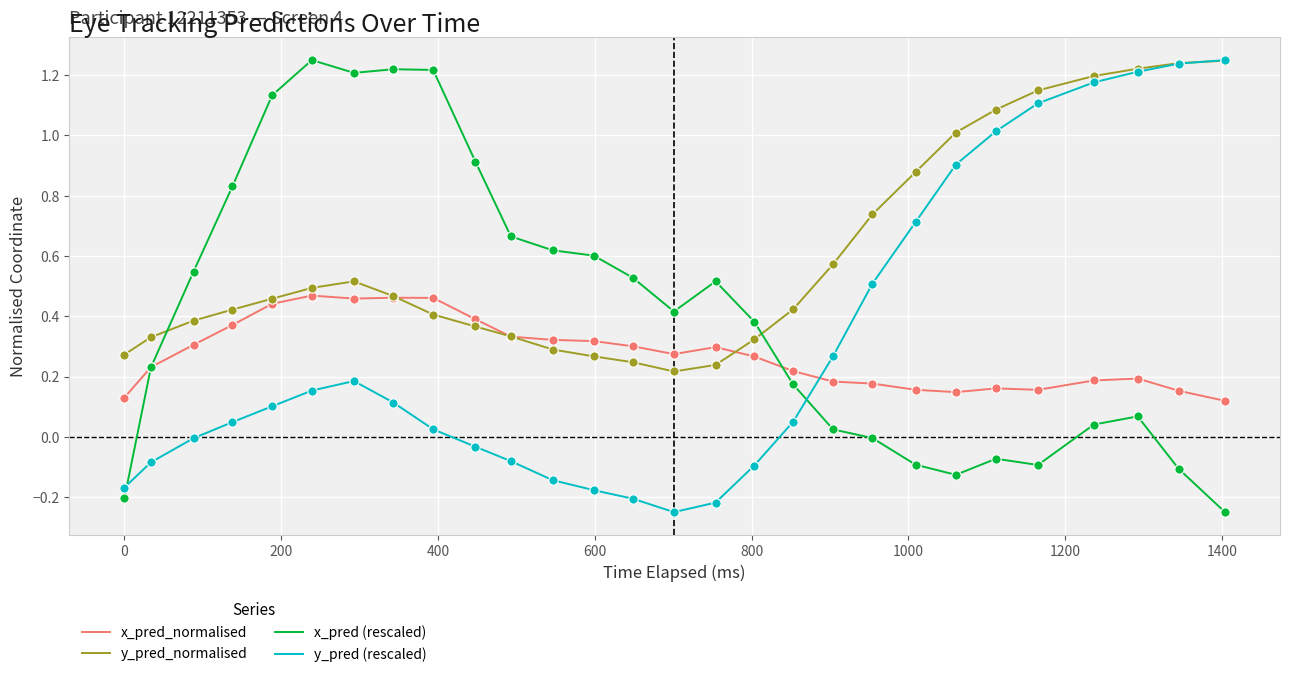

After their last crossing, which series has the higher values: y_pred (rescaled) or x_pred_normalised?

y_pred (rescaled)